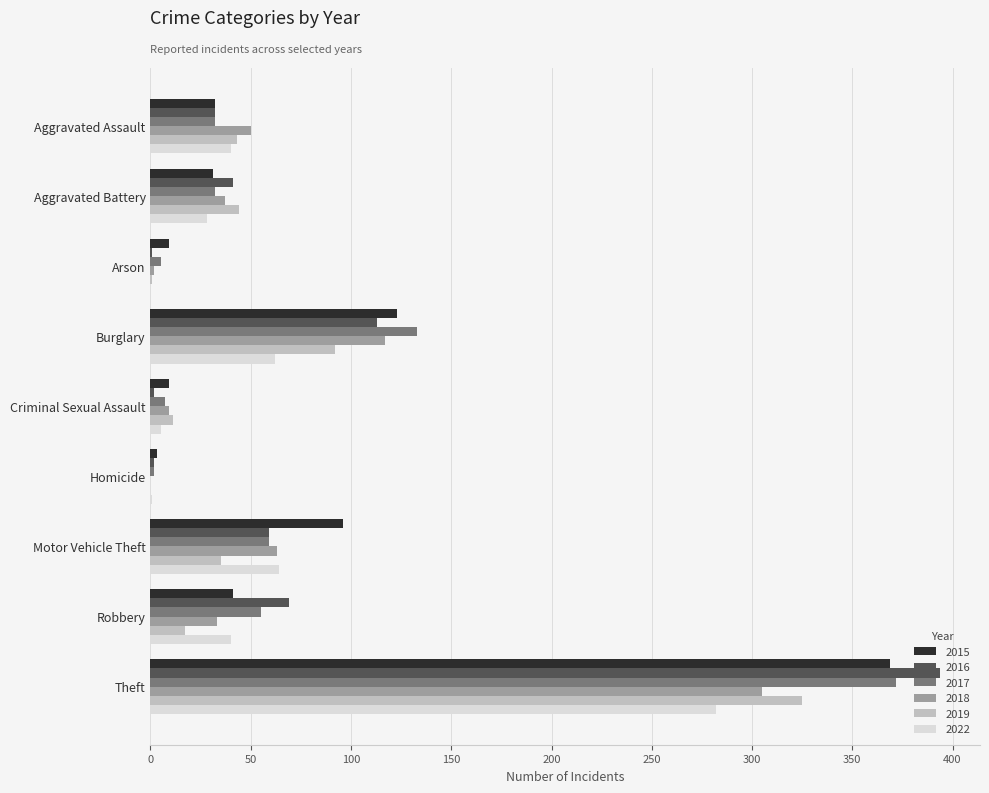

How many positive values does the 2018 series have?

8